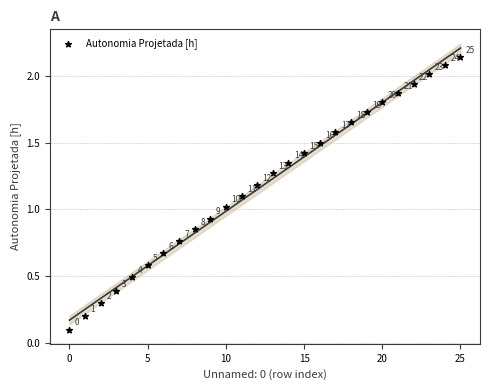

What Y value in the scatter plot is closest to 1?

1.0